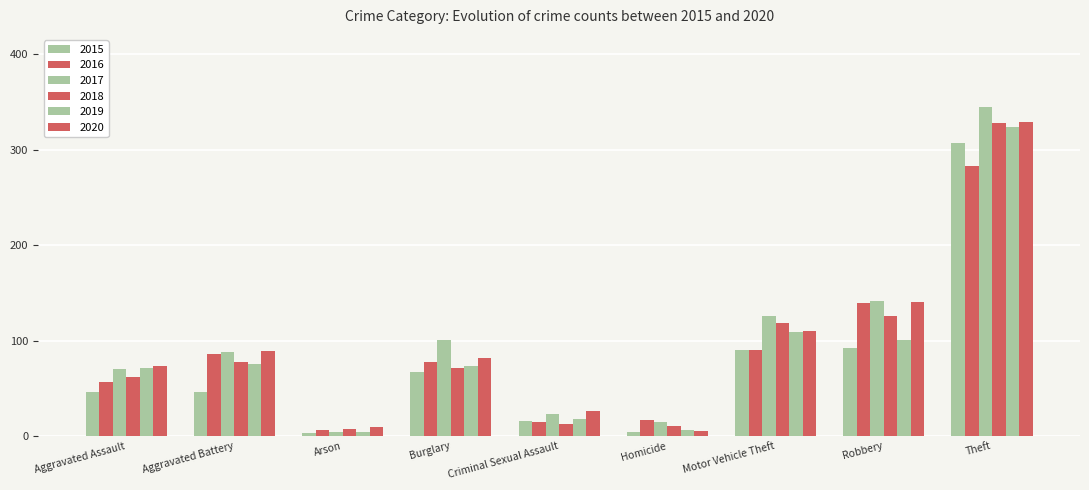

What is the difference between the second highest and second lowest values in the 2020 series?

131